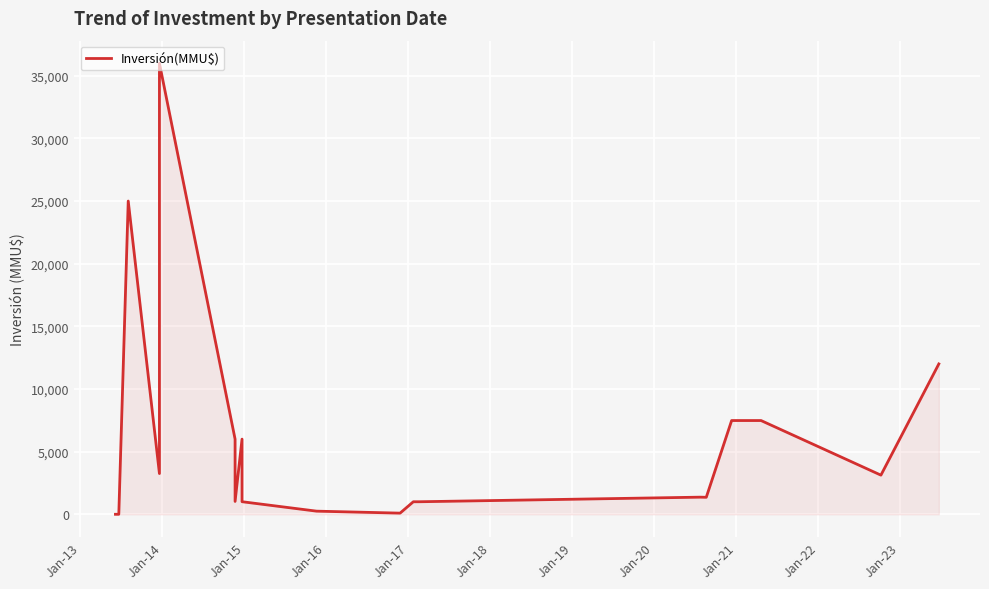

How many distinct data groups are displayed?

1